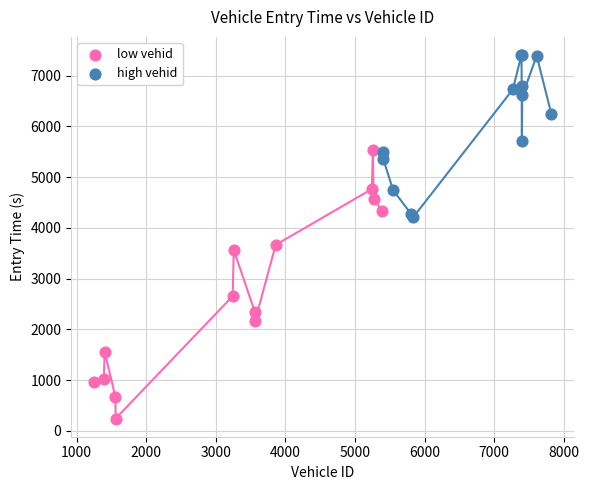

Which series contains the highest Y value?

high vehid